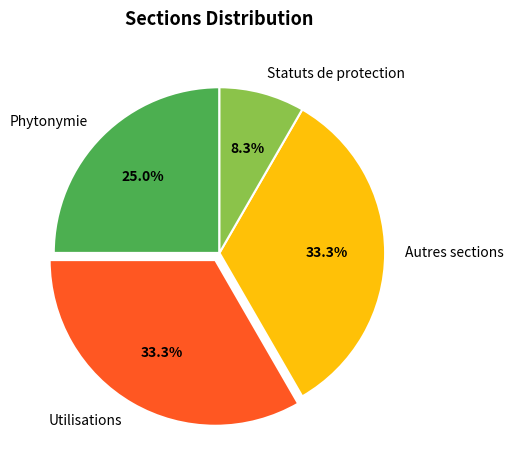

Which slice is the smallest?

Statuts de protection